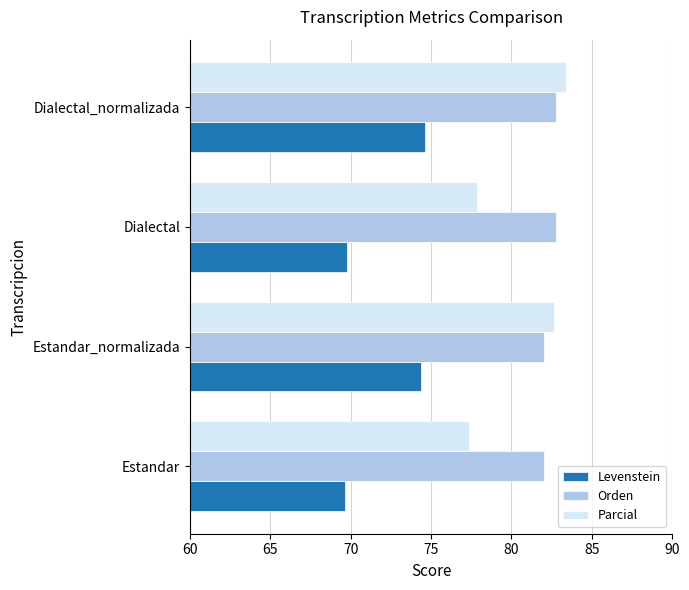

Which series has the largest total across all categories?

Orden